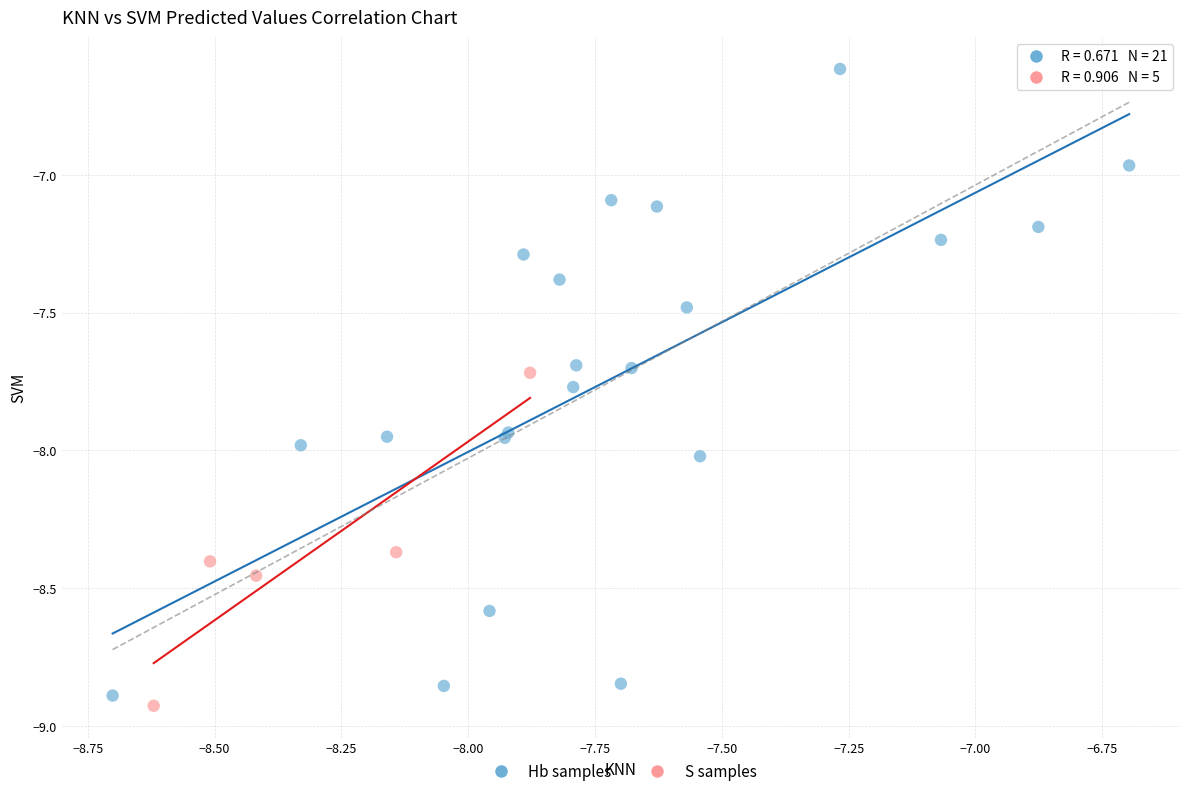

Which series has the widest spread of Y values?

Hb samples